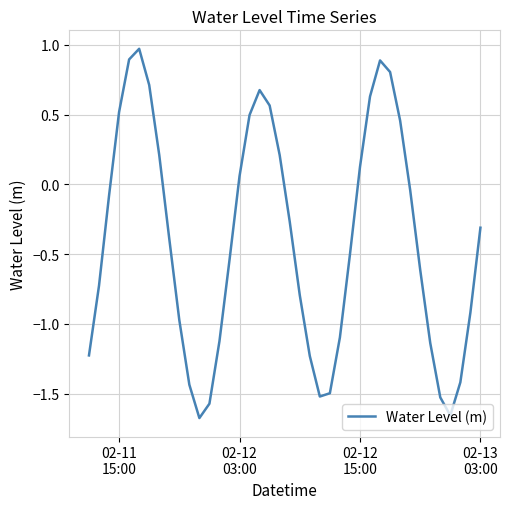

Count the number of data series in this chart.

1